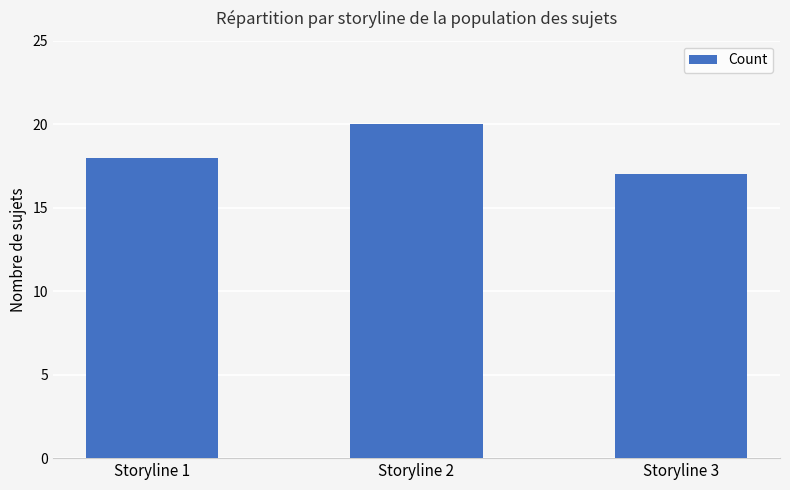

Count the values in the range 17 to 20.

3